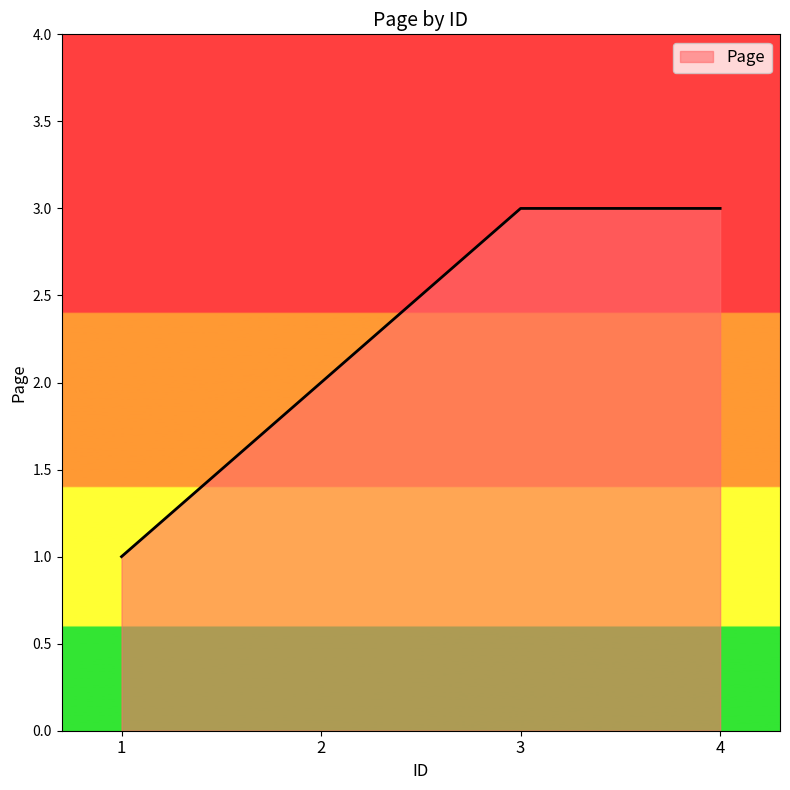

Which has a higher value, 2 or 1?

2